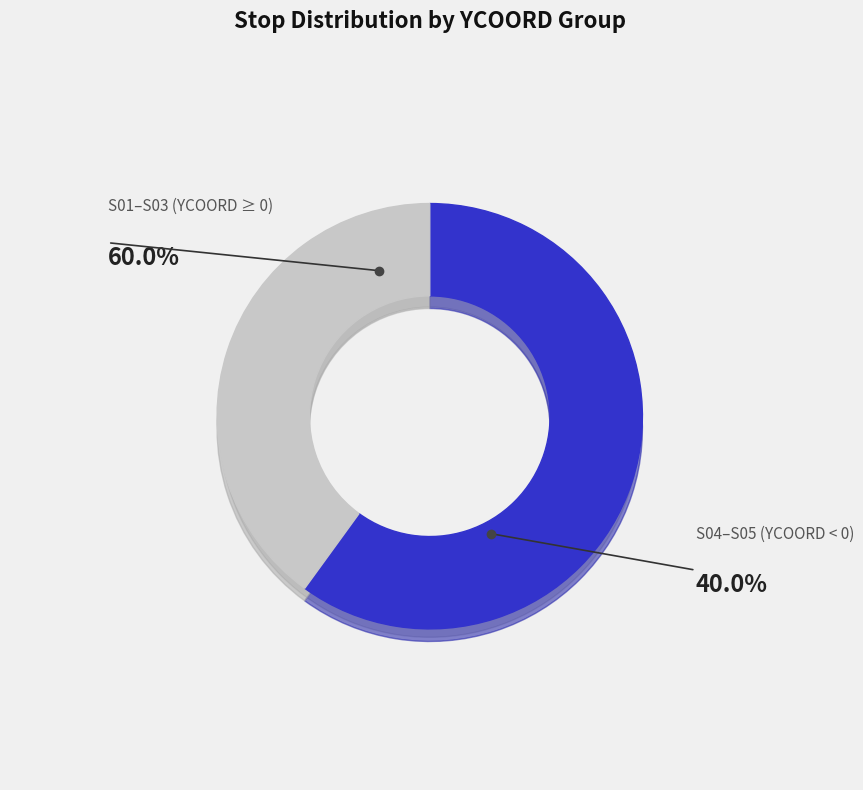

Do S03-04 and S03-05 together represent more than half of the pie?

No